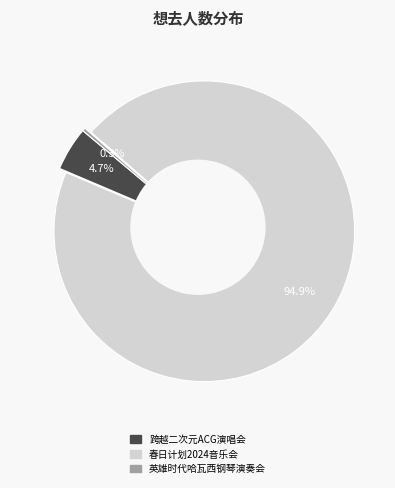

How many segments does this pie chart have?

3